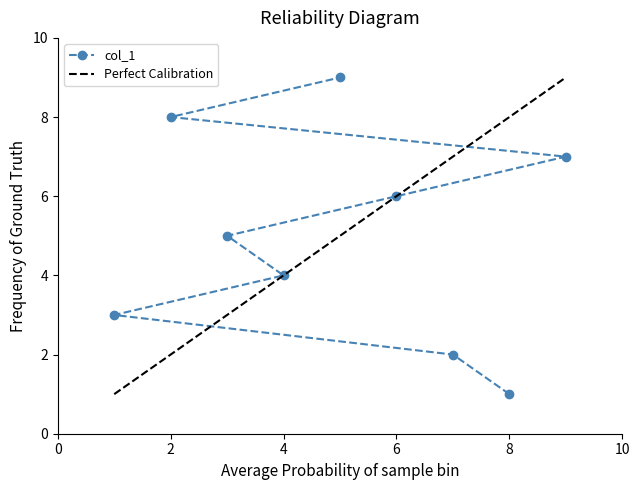

Which label corresponds to the smallest value in the chart?

8